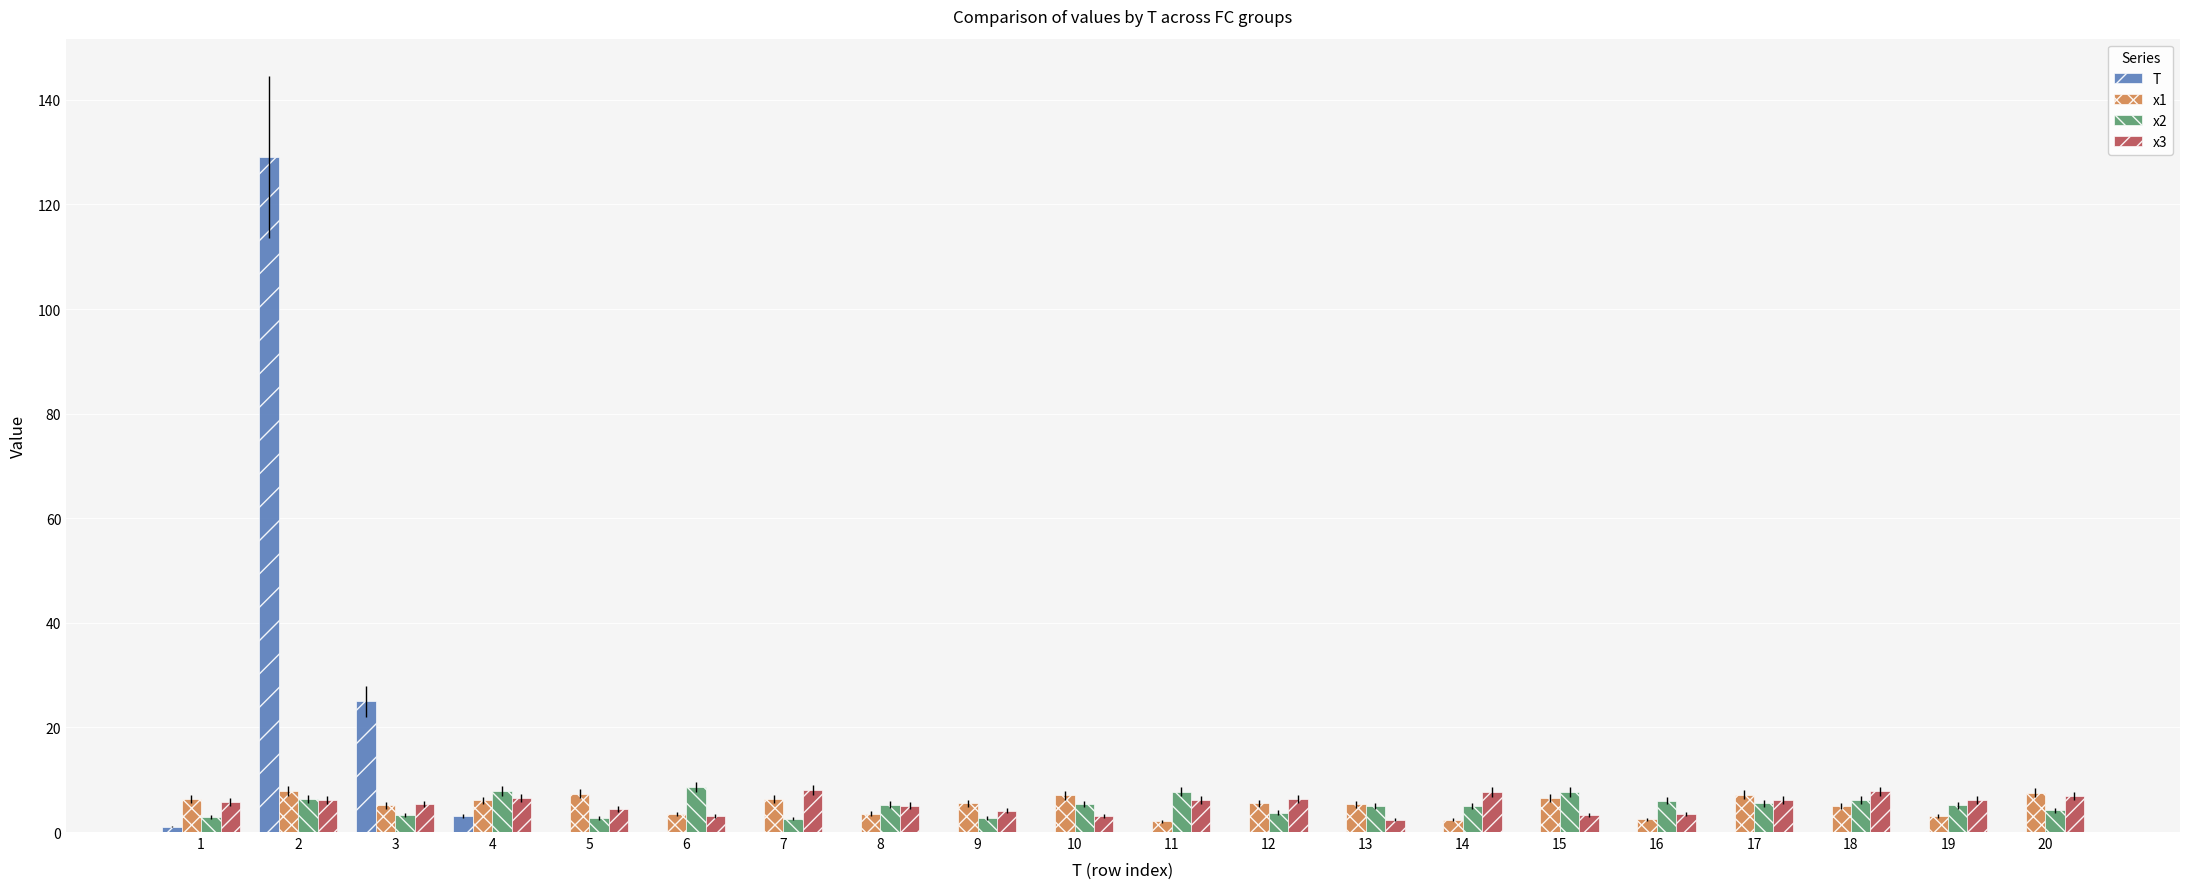

How many distinct data groups are displayed?

4